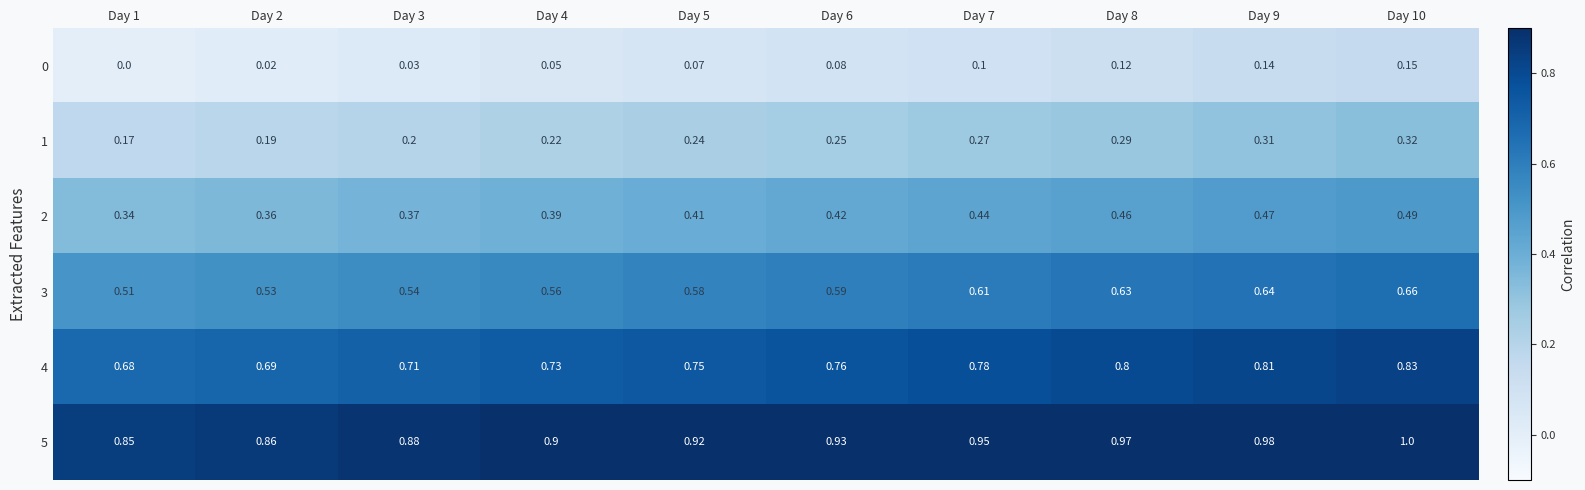

Is the value of 4 at Day 8 greater than the value of 1 at Day 2?

Yes